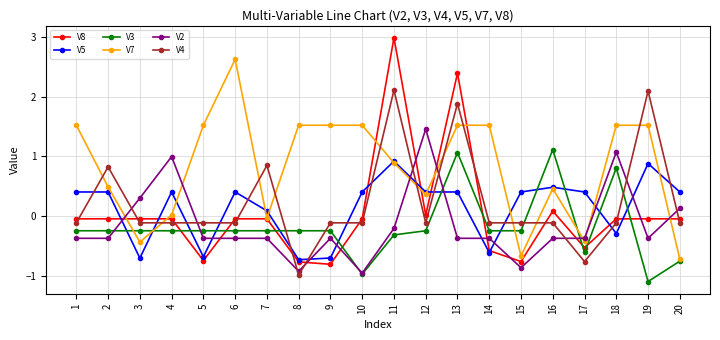

Which series changed the most between 4 and 5?

V7